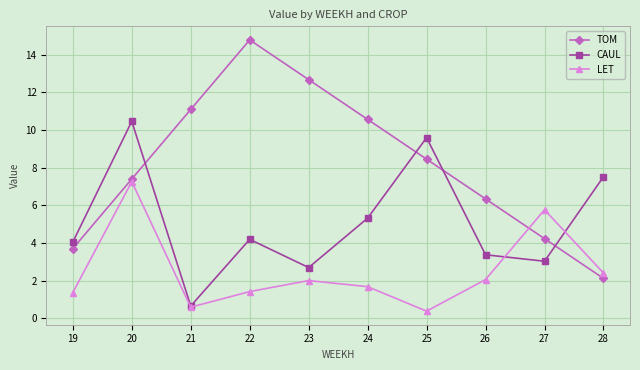

Where do TOM and CAUL first cross each other?

20 and 21